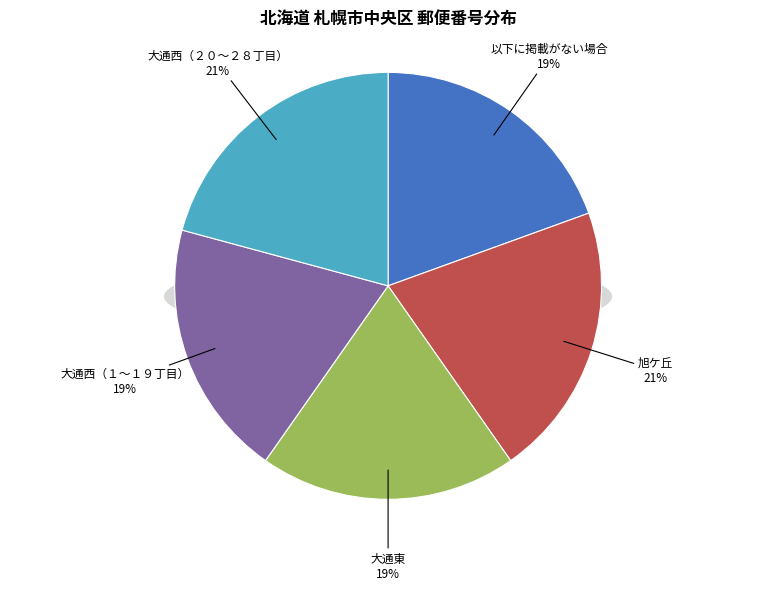

Rank the categories by value from lowest to highest.

以下に掲載がない場合, 大通東, 大通西（１～１９丁目）, 大通西（２０～２８丁目）, 旭ケ丘